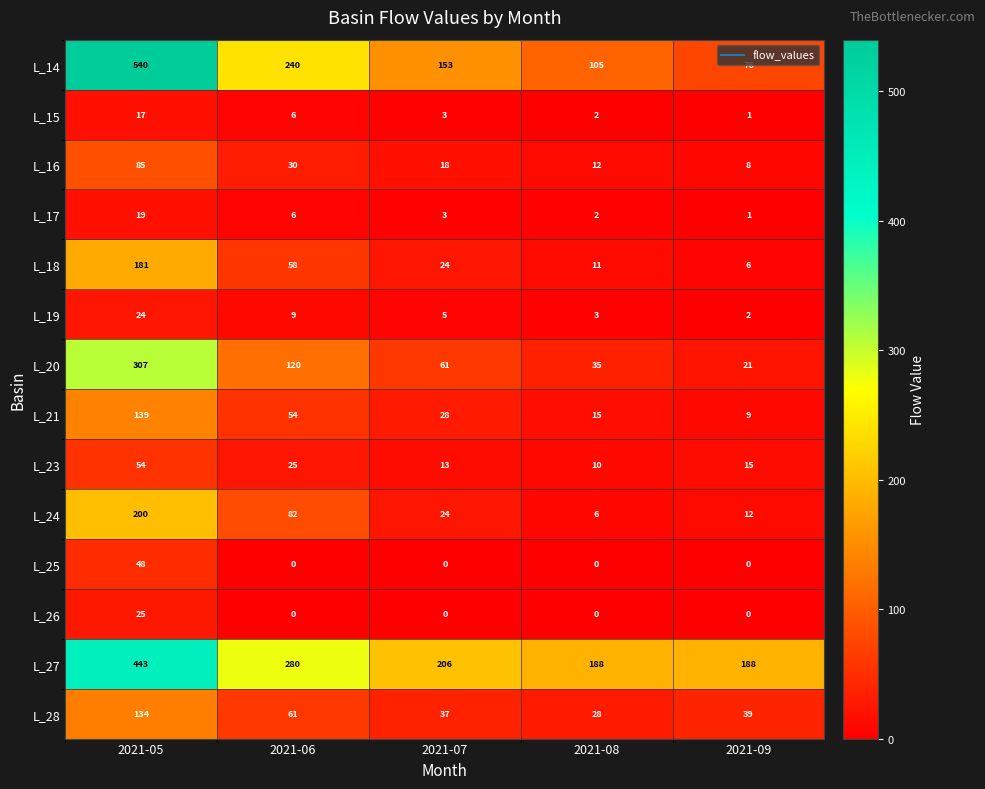

Which series has the widest spread of values?

L_14